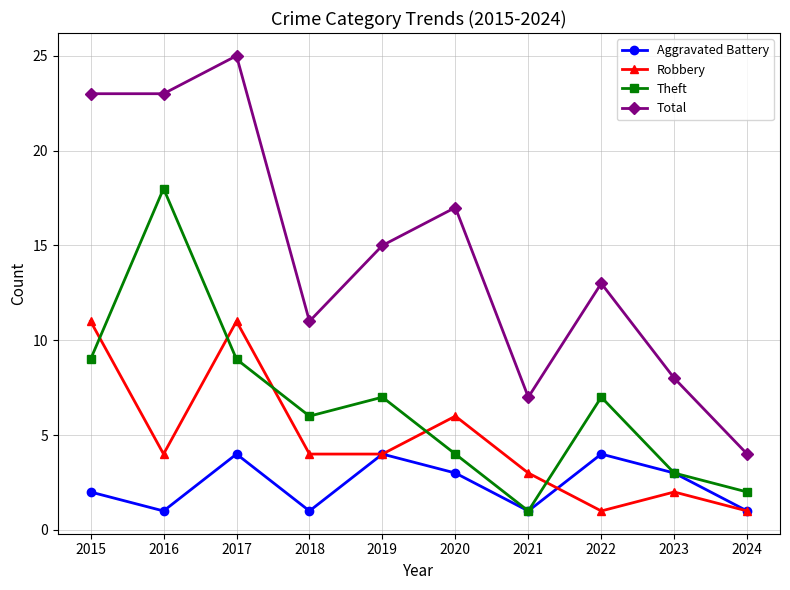

True or false: Aggravated Battery has a value of 2 at 2021.

False